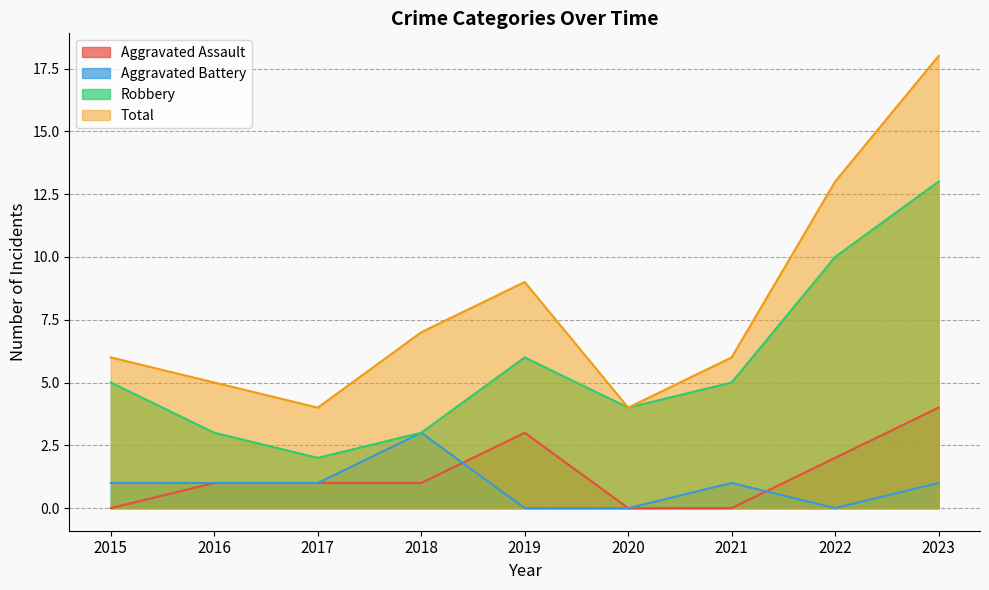

At which label is Total closest to 11?

2019